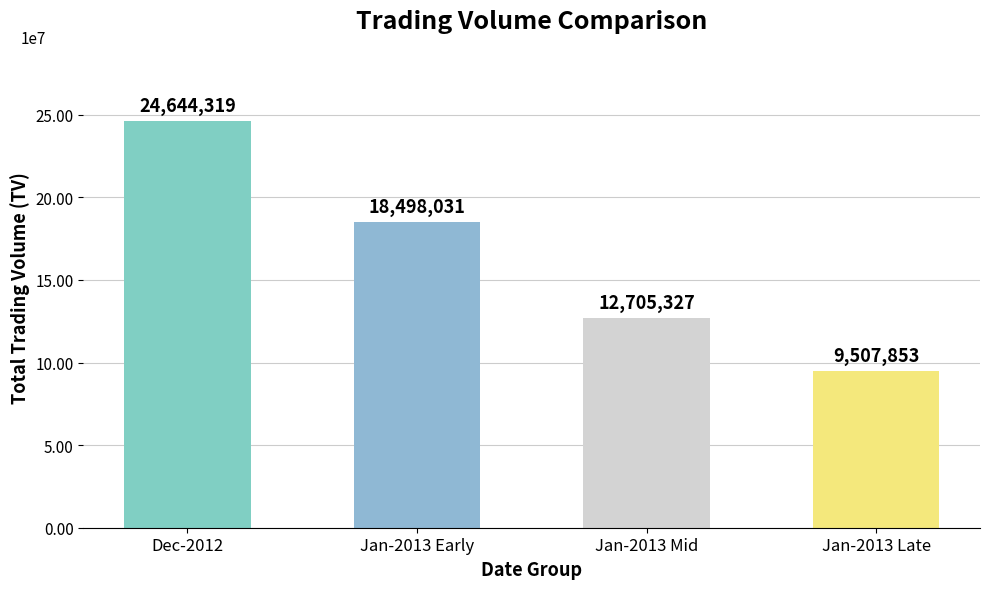

List the labels in order of value, smallest first.

Jan-2013 Late, Jan-2013 Mid, Jan-2013 Early, Dec-2012